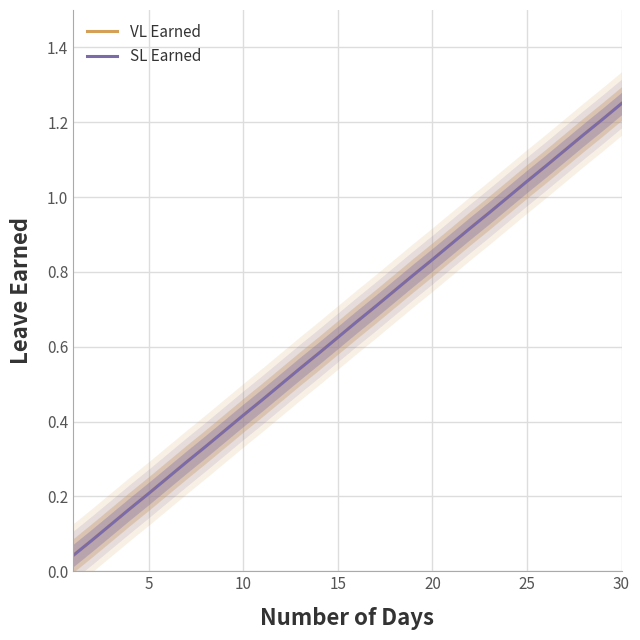

True or false: SL Earned and VL Earned cross at least once.

False